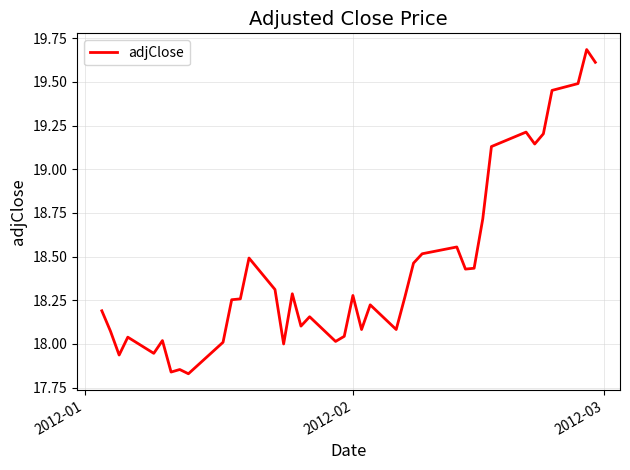

True or false: the data has more than 1 interior local peaks.

True